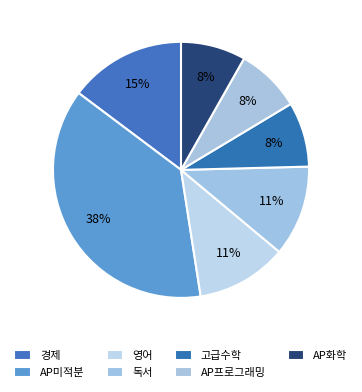

What is the ratio of the value at 독서 to the value at 고급수학?

1.4